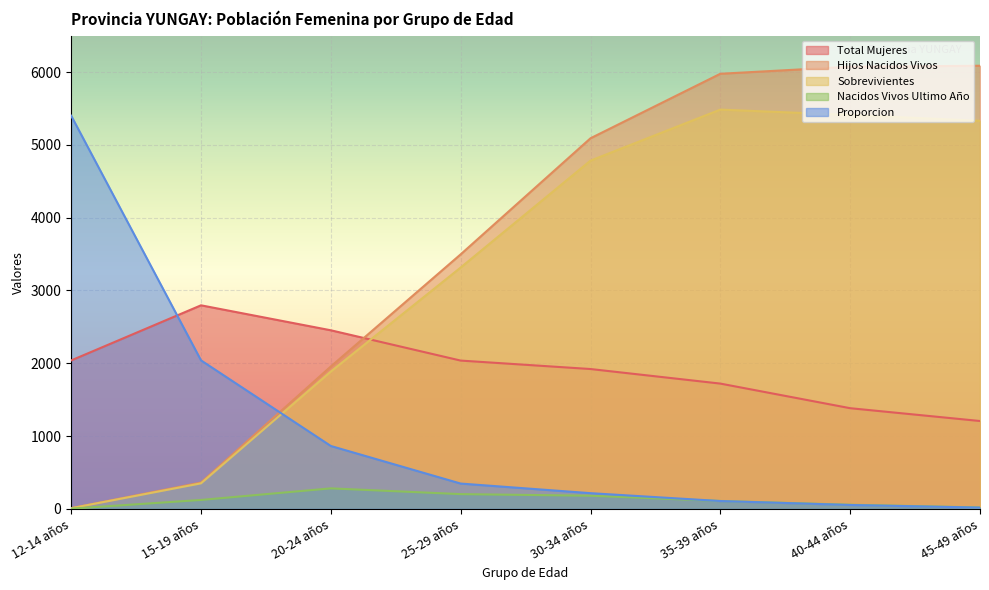

What is the sum of all Sobrevivientes values?

26569